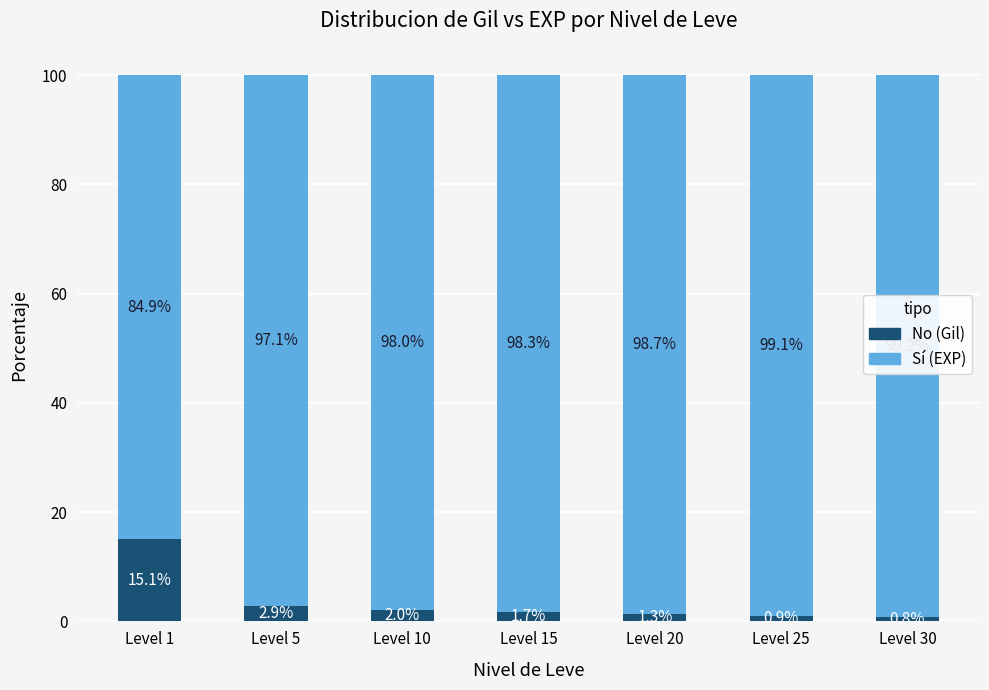

What is the total value across all series at Level 20?

100.0